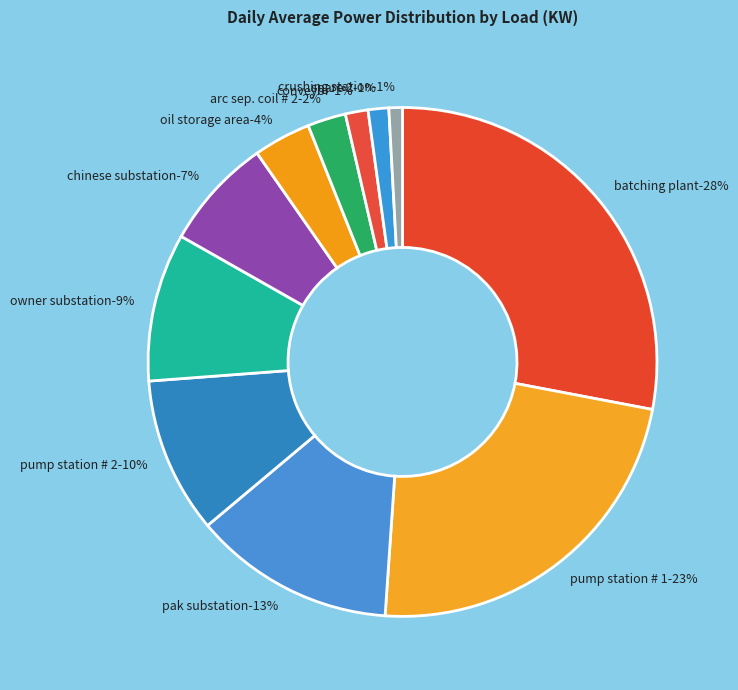

To the nearest percent, what percentage of the pie is Spare 2?

1%